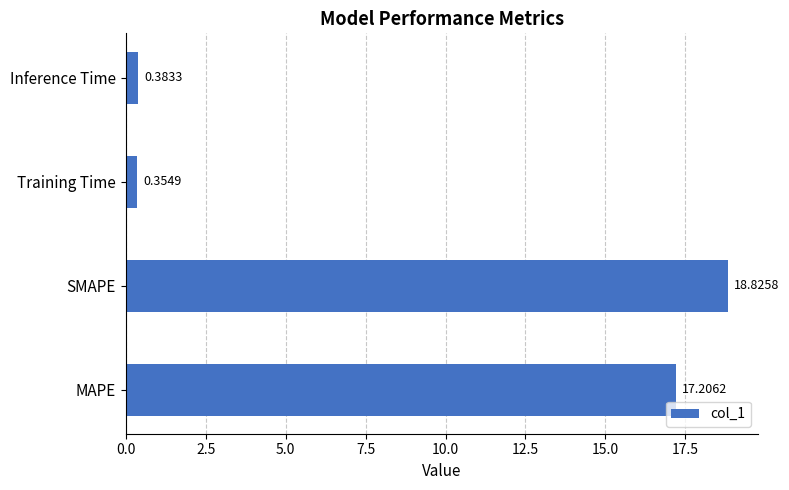

What is the change in value from MAPE to Inference Time?

-16.8